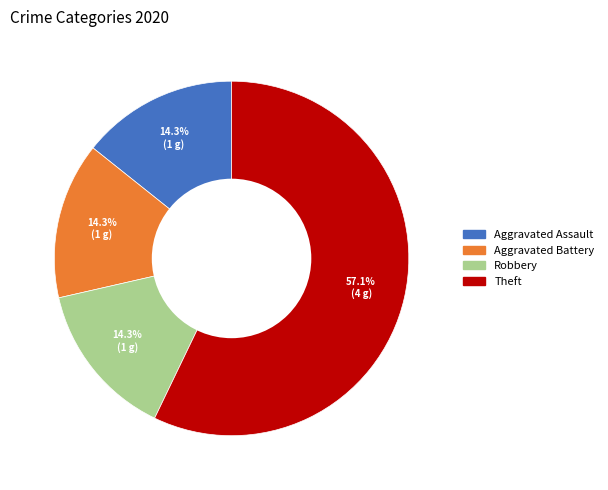

Approximately how many times larger is the value at Theft compared to Robbery?

4.0